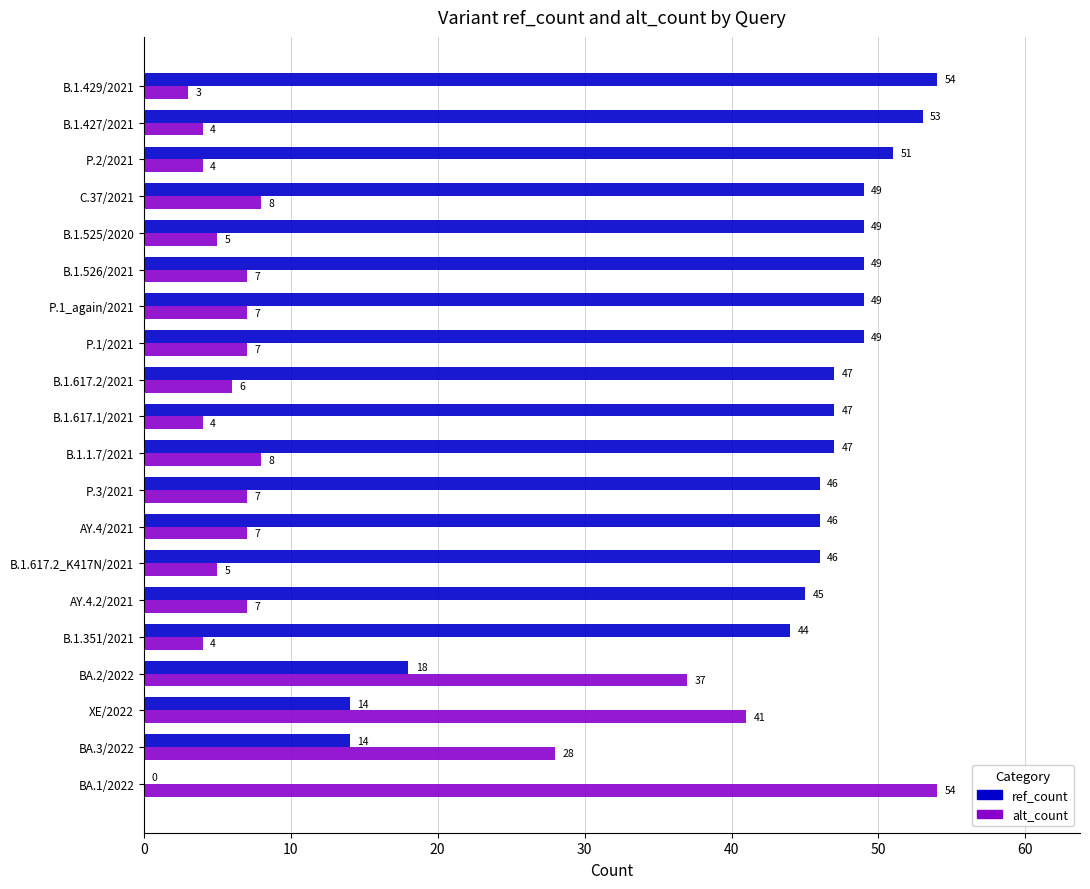

What is the sum of all ref_count values?

817